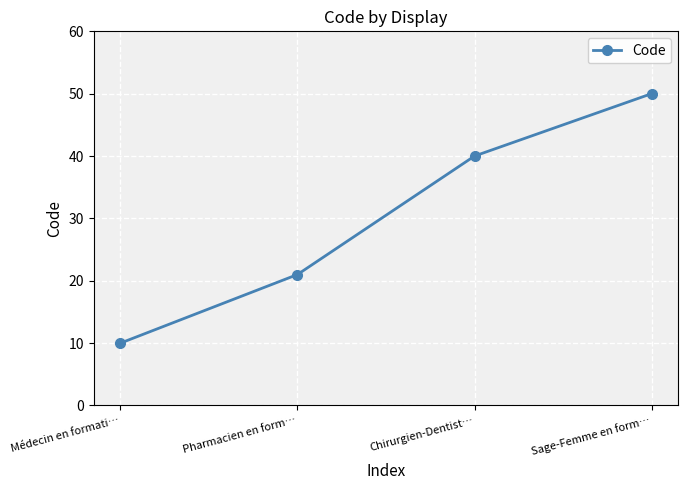

Reading left to right, what are all the values shown in this chart?

10	21	40	50